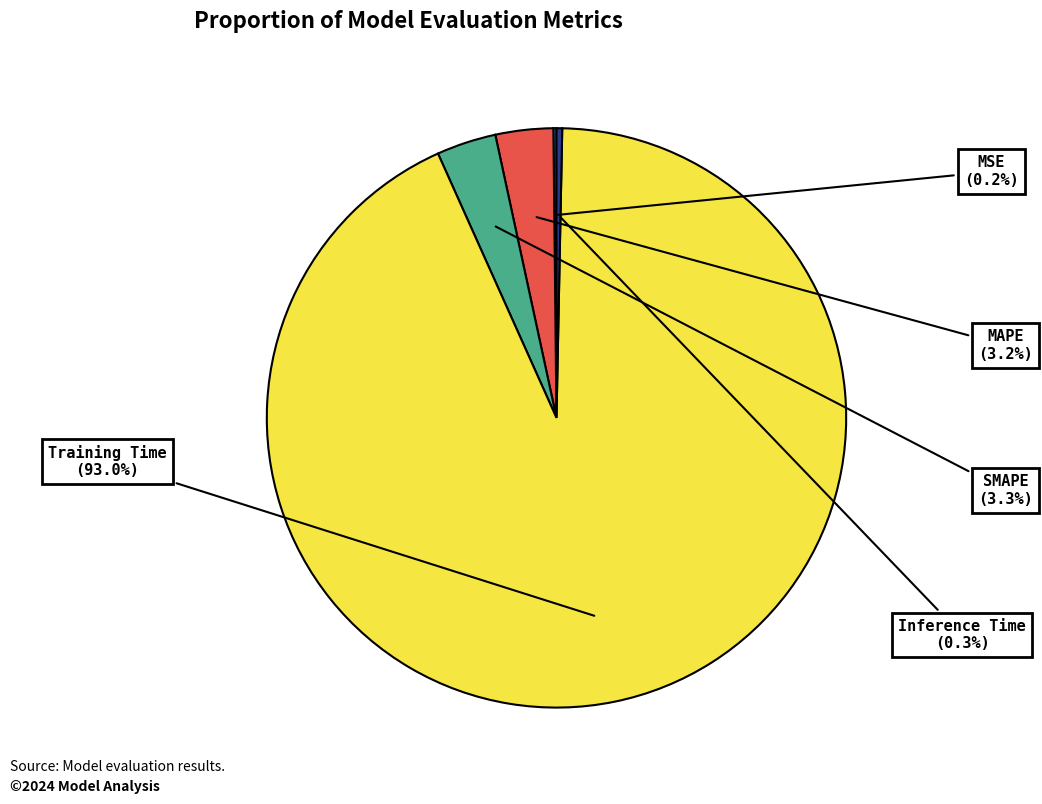

Between Training Time and SMAPE, which is larger?

Training Time